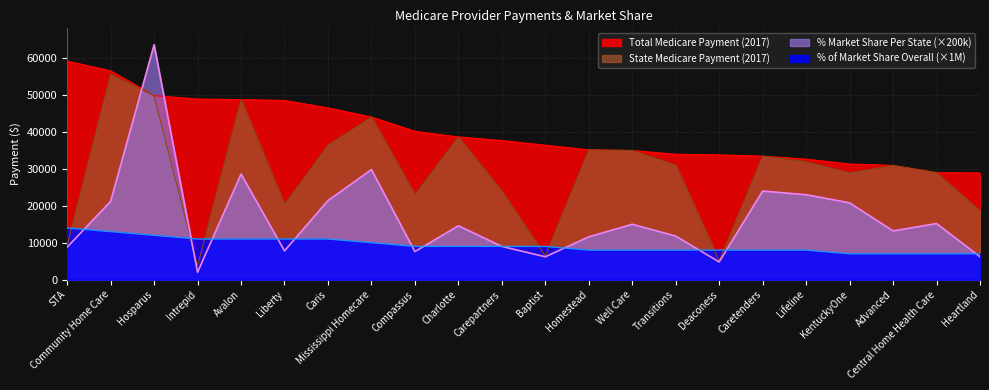

What is the smallest value displayed?

2000.0